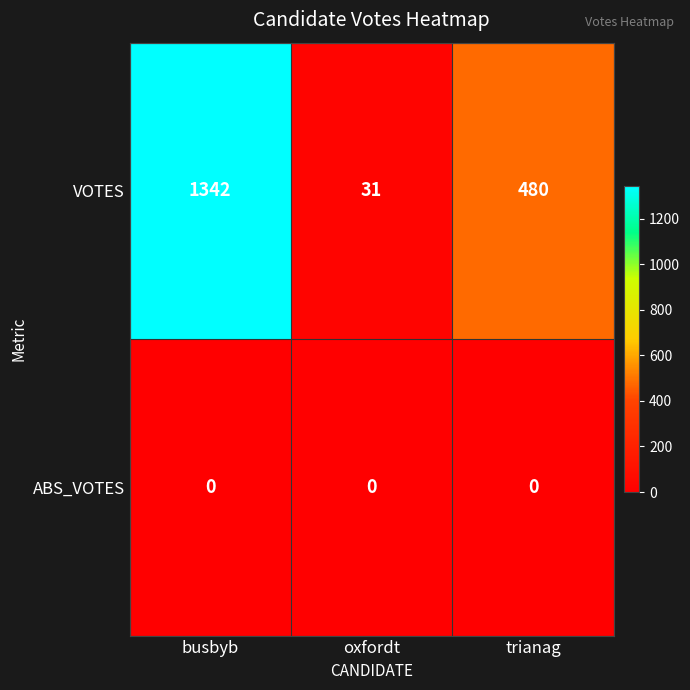

At which category is the sum across all series the highest?

busbyb